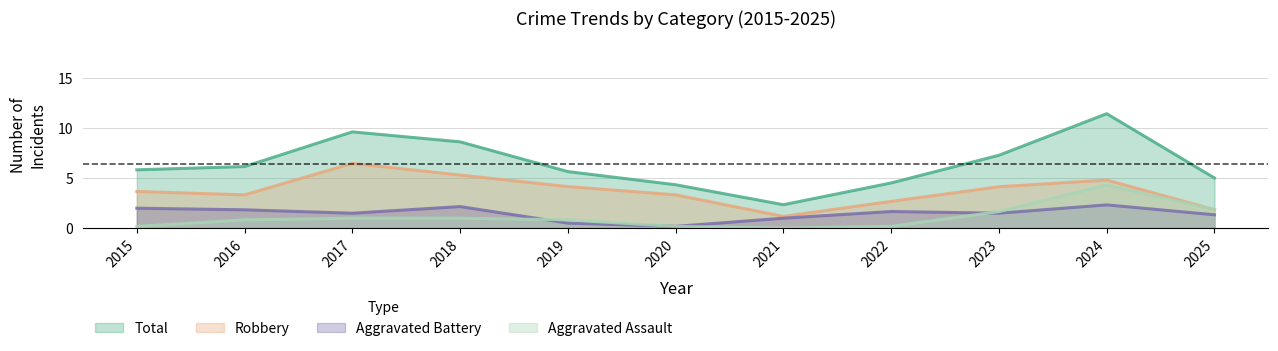

Rank the series by their maximum value, from lowest to highest.

Aggravated Battery, Aggravated Assault, Robbery, Total